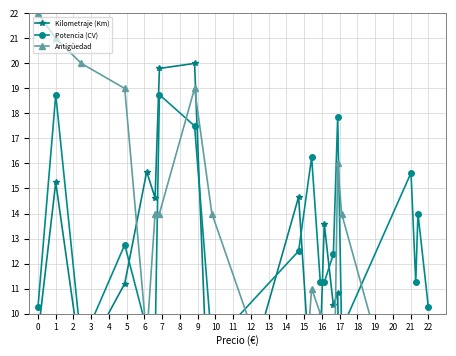

Which series changed the most between 2 and 14?

Potencia (CV)